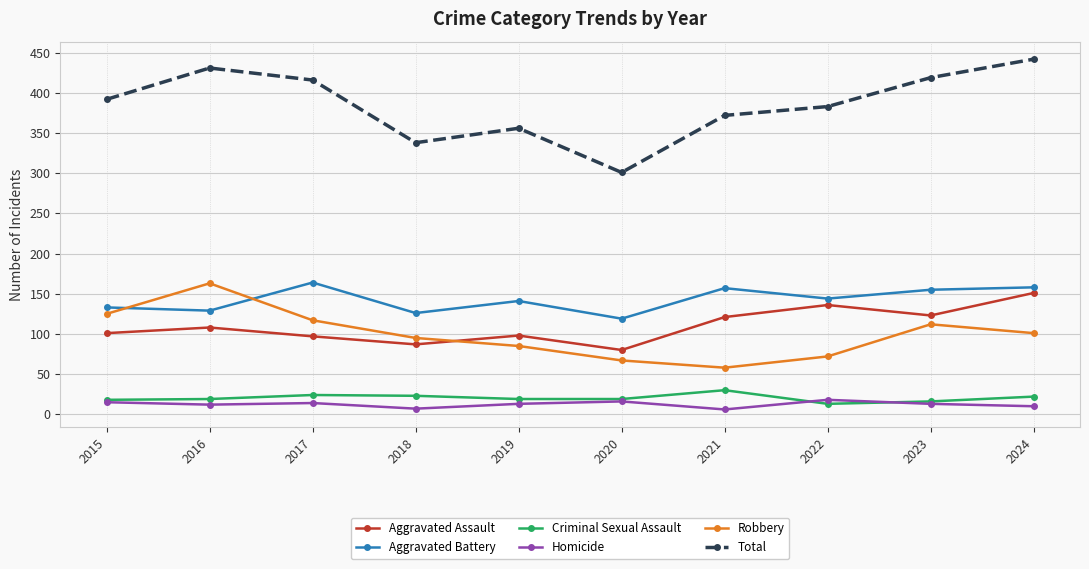

Is the value of Criminal Sexual Assault at 2024 greater than the value of Homicide at 2023?

Yes